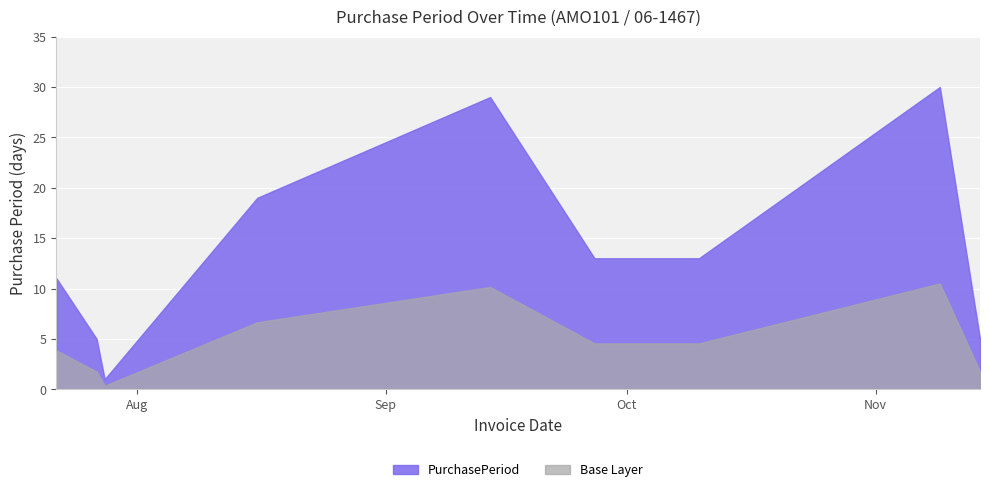

What is the average value?

14